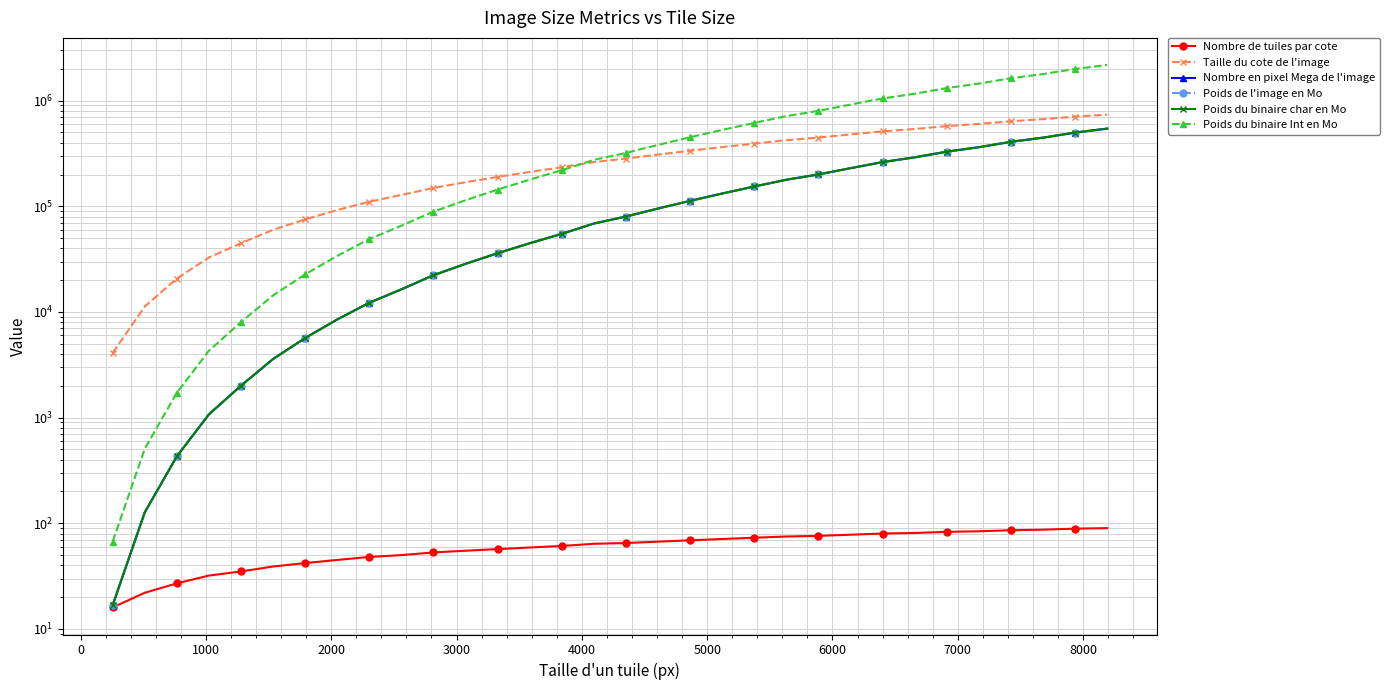

What is the sum of all Taille du cote de l'image values?

9804800.0